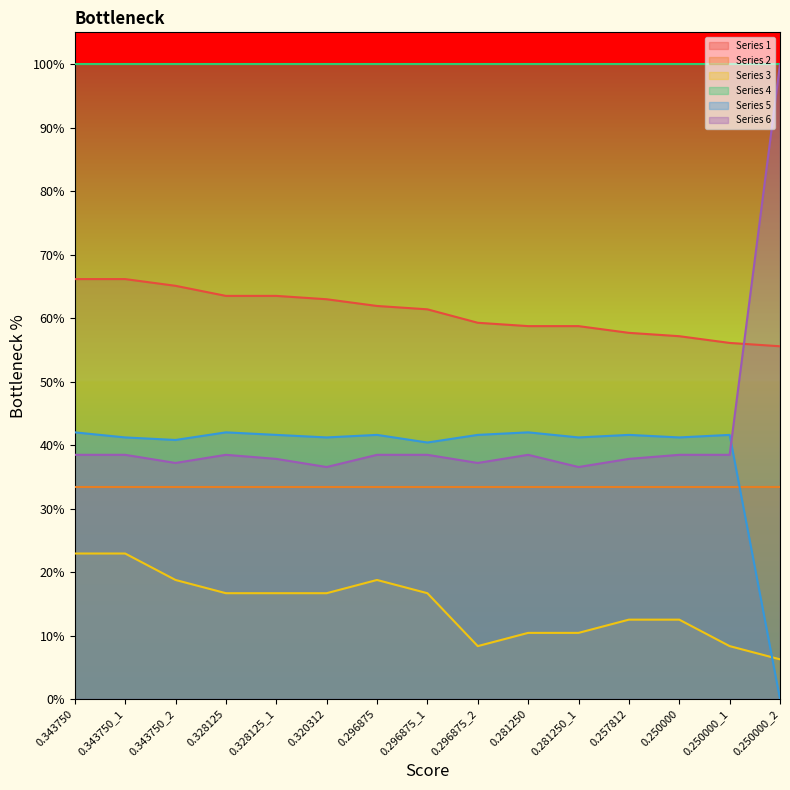

Where is the first local maximum for Series 5?

0.328125